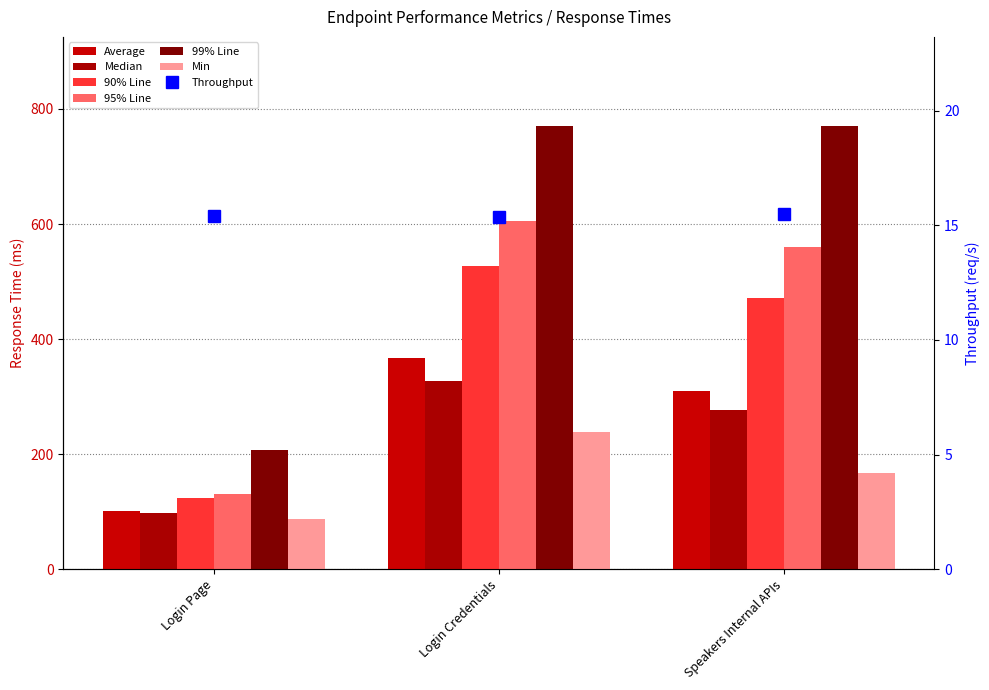

What is the sum of the 95% Line values at Login Page and Login Credentials?

737